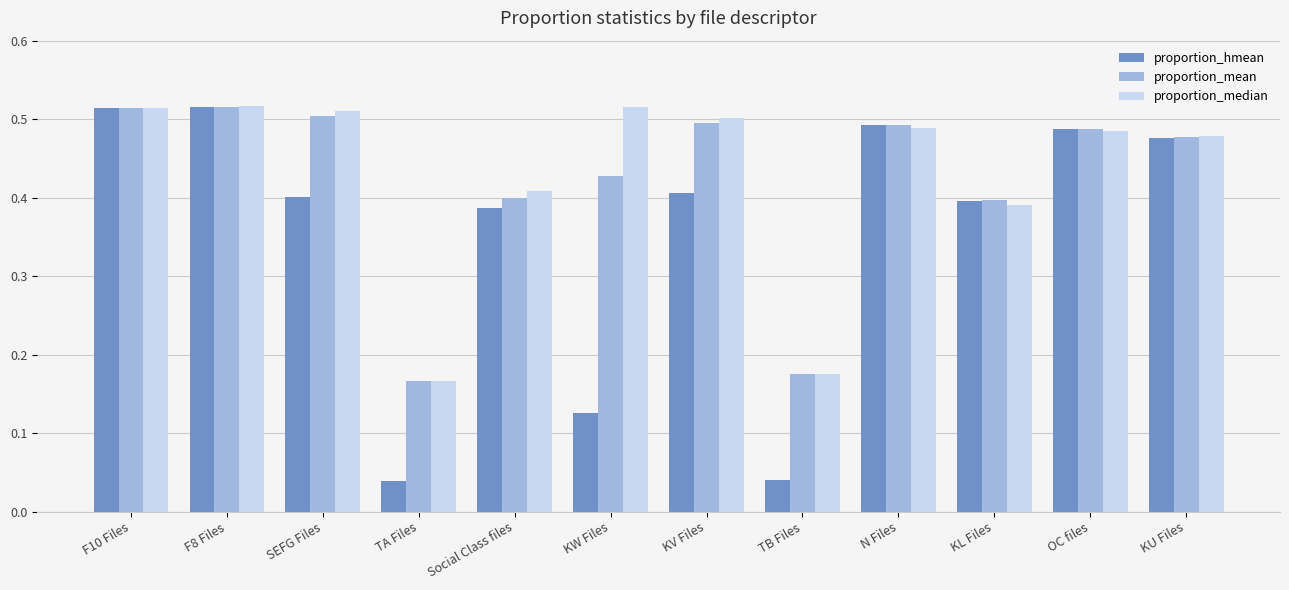

Which series changed the most between Social Class files and OC files?

proportion_hmean